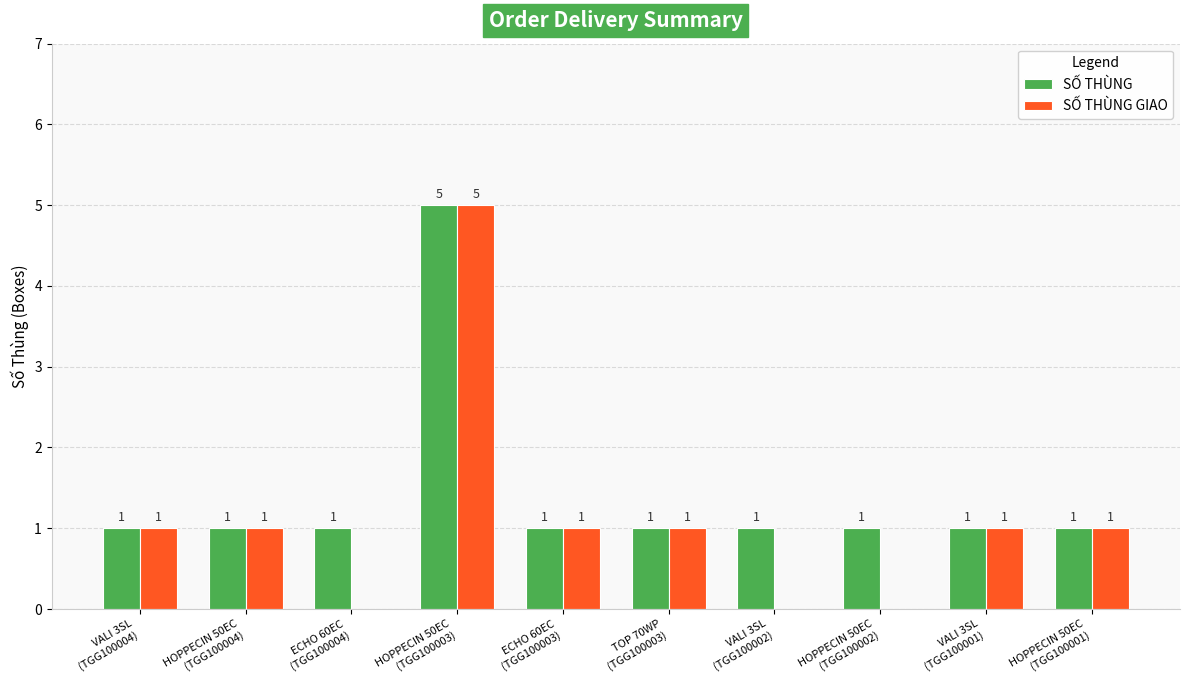

Which series has the largest total across all categories?

SỐ THÙNG